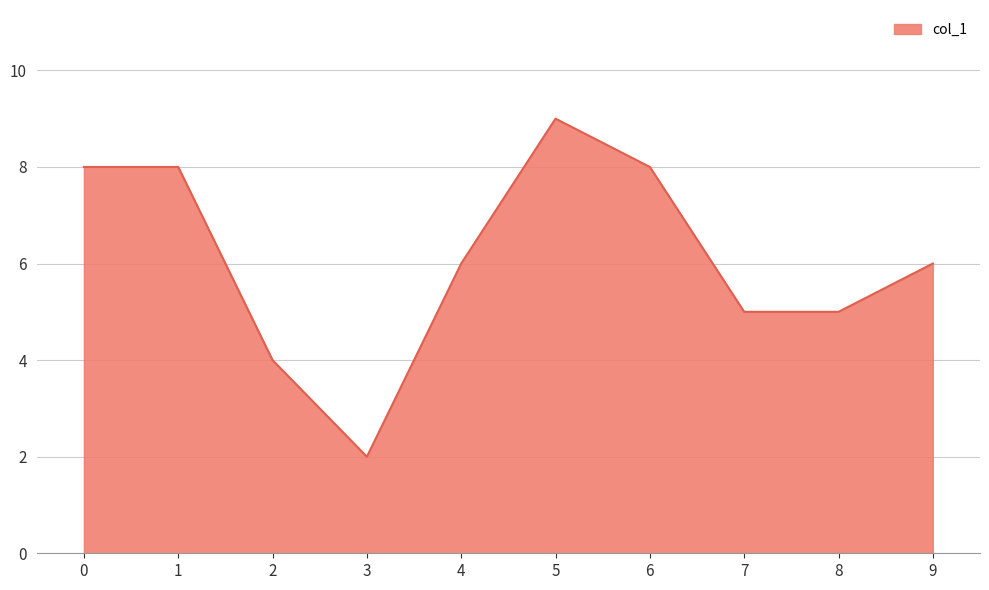

At which category does the chart reach its peak across all series?

5